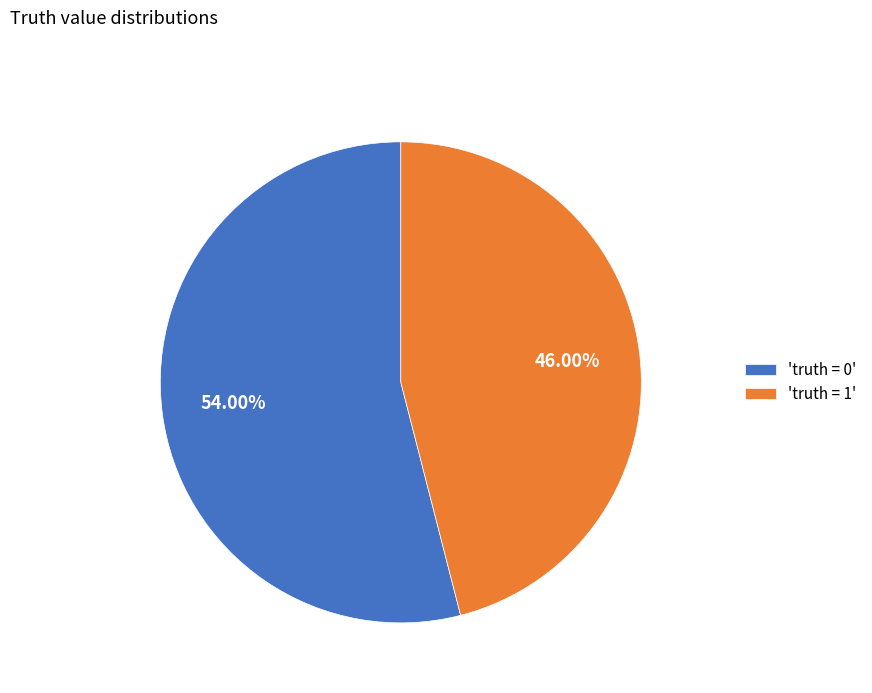

Which has a higher value, 'truth = 0' or 'truth = 1'?

'truth = 0'